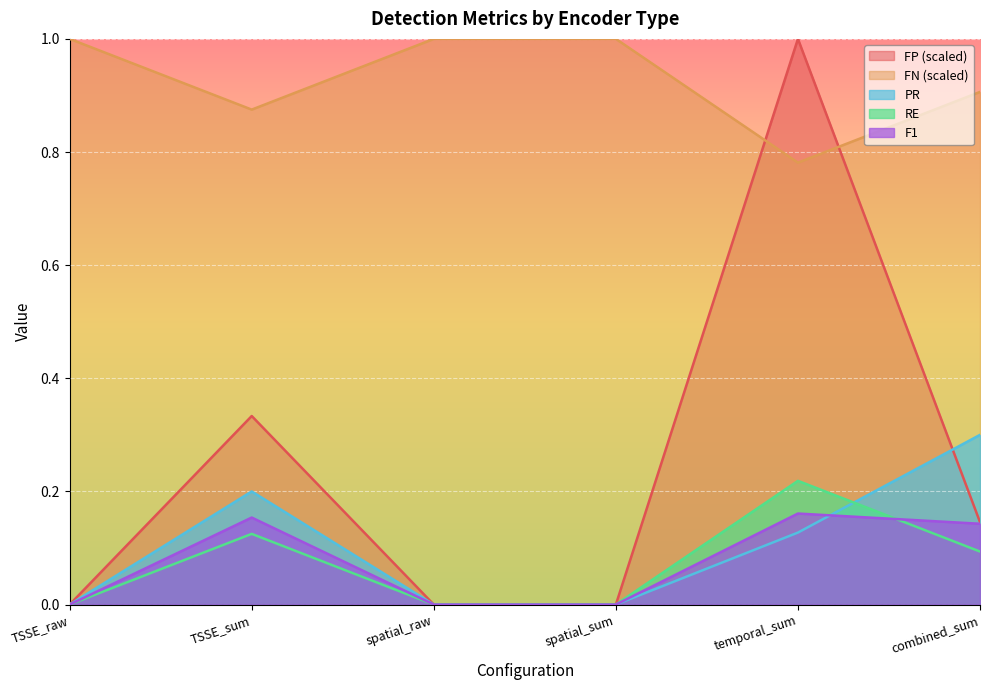

How many data points in F1 are above 0?

3